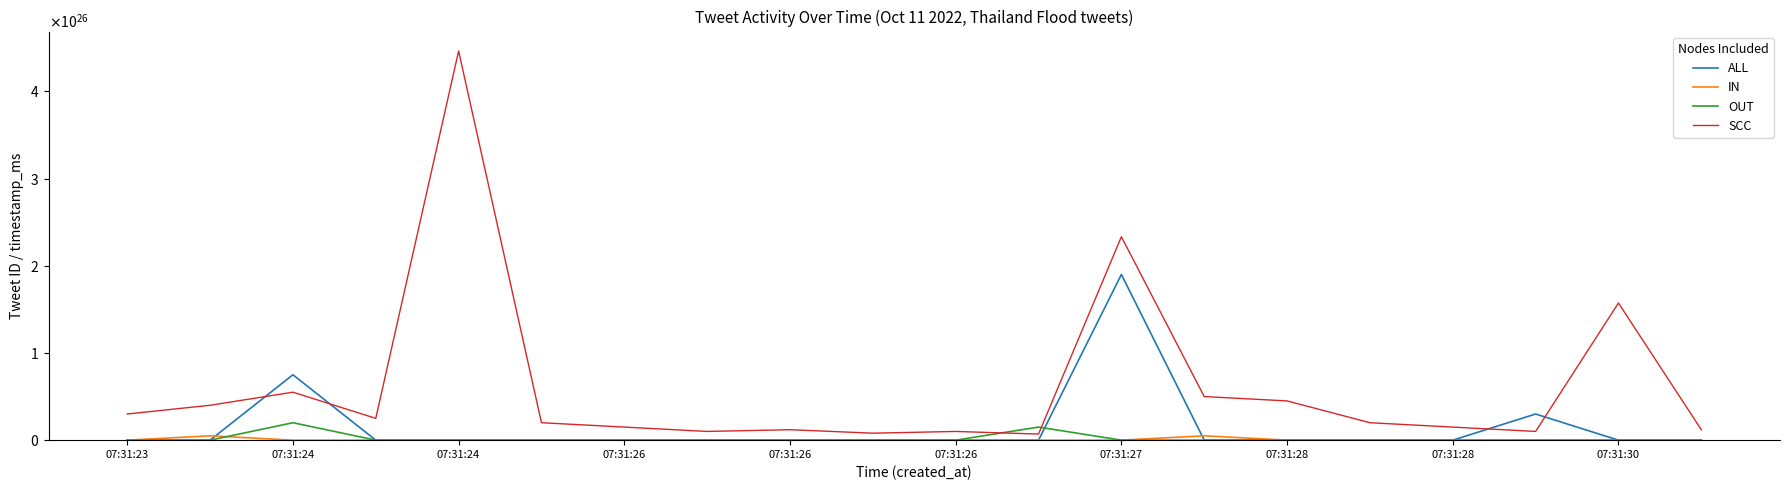

What is the difference between the second highest and minimum values in the ALL series?

74999999999999999278579712